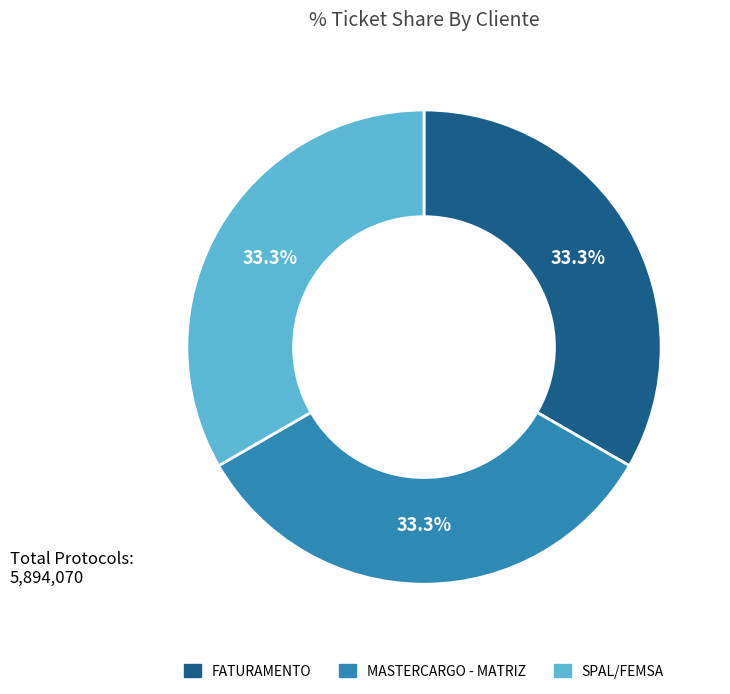

Does any single category account for the majority?

No